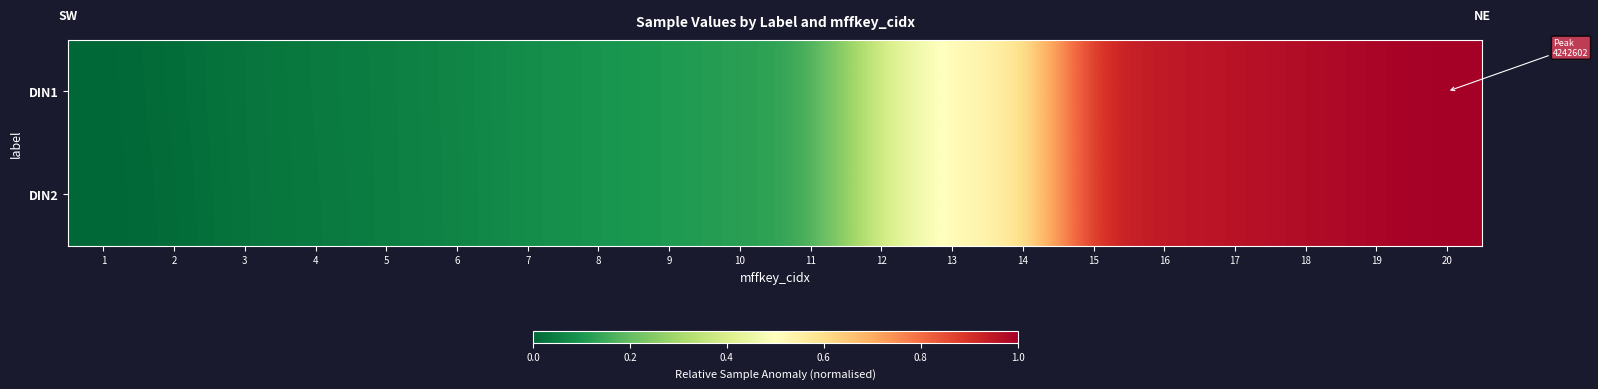

List the series in order of their peak value, lowest first.

DIN1, DIN2